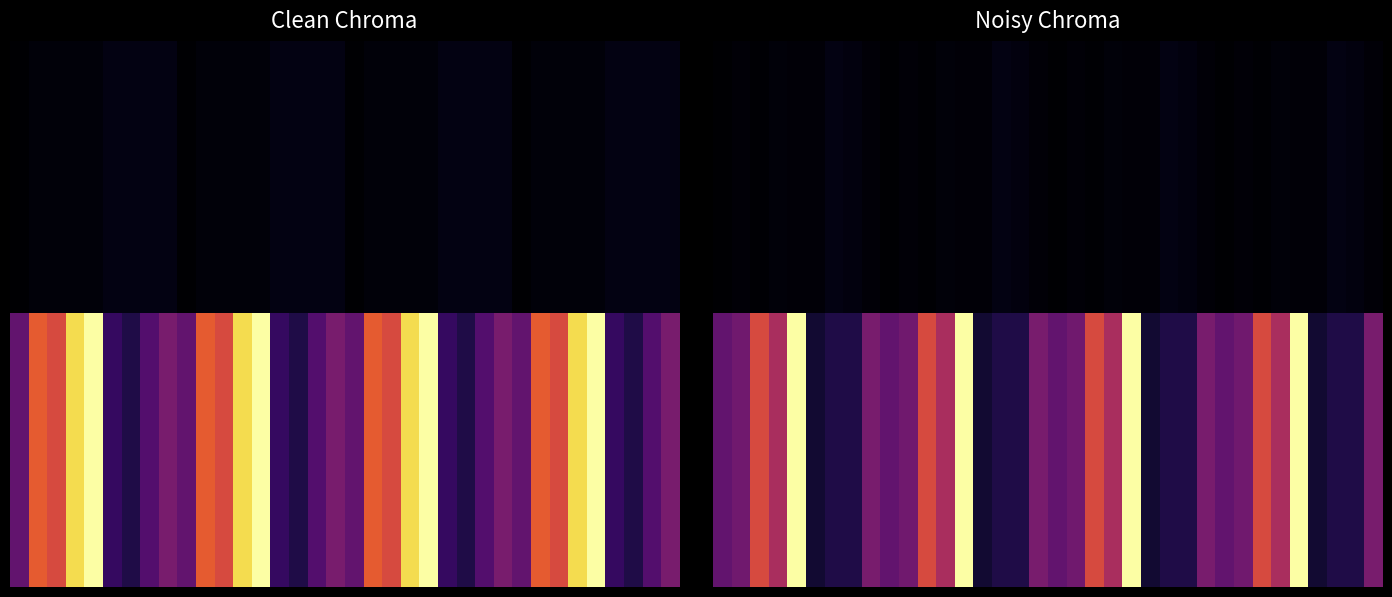

What is the sum of the 0.00 values at 5 and 35?

1.6